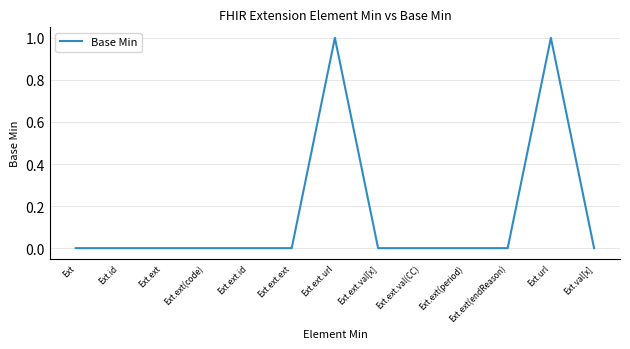

The value at Ext.ext(code) is 1. True or false?

False